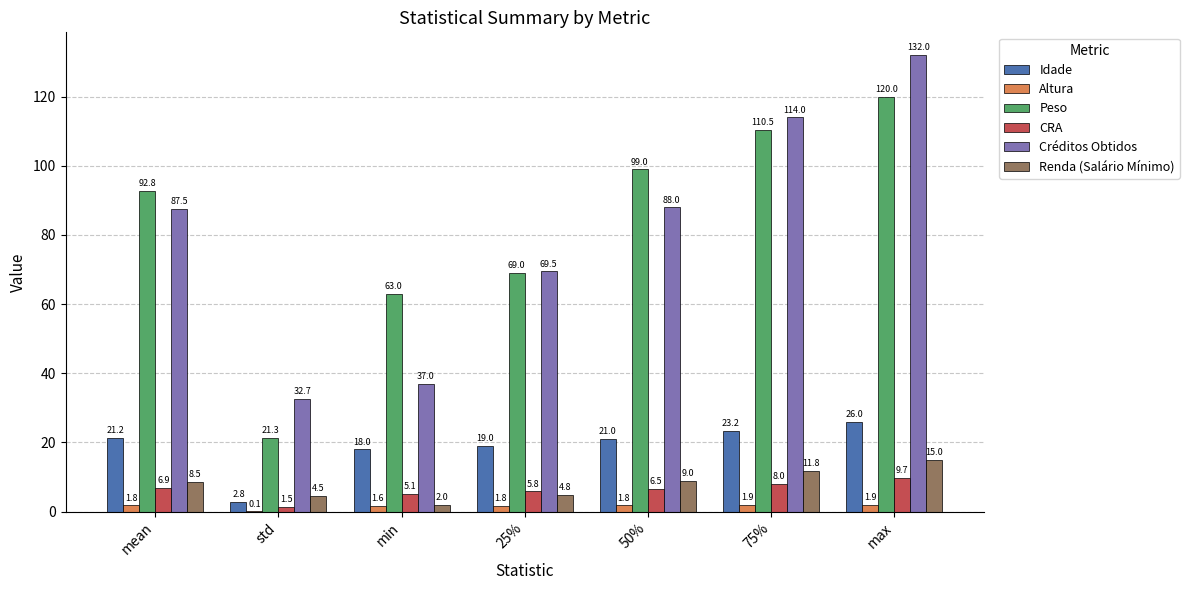

Where does the Renda (Salário Mínimo) series first go above 8?

mean